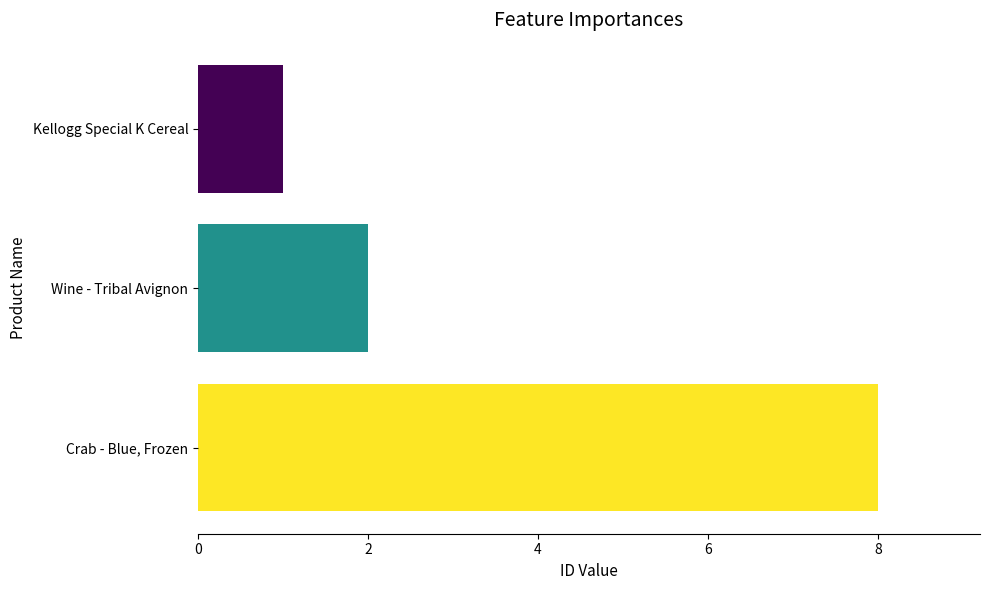

Where is the data nearest to the value 4?

Wine - Tribal Avignon